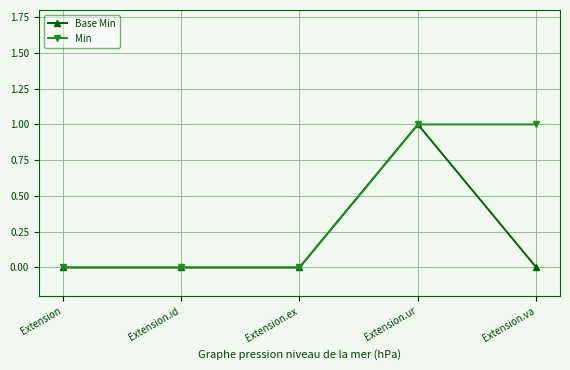

What is the label of the 2nd point from the right?

Extension.ur